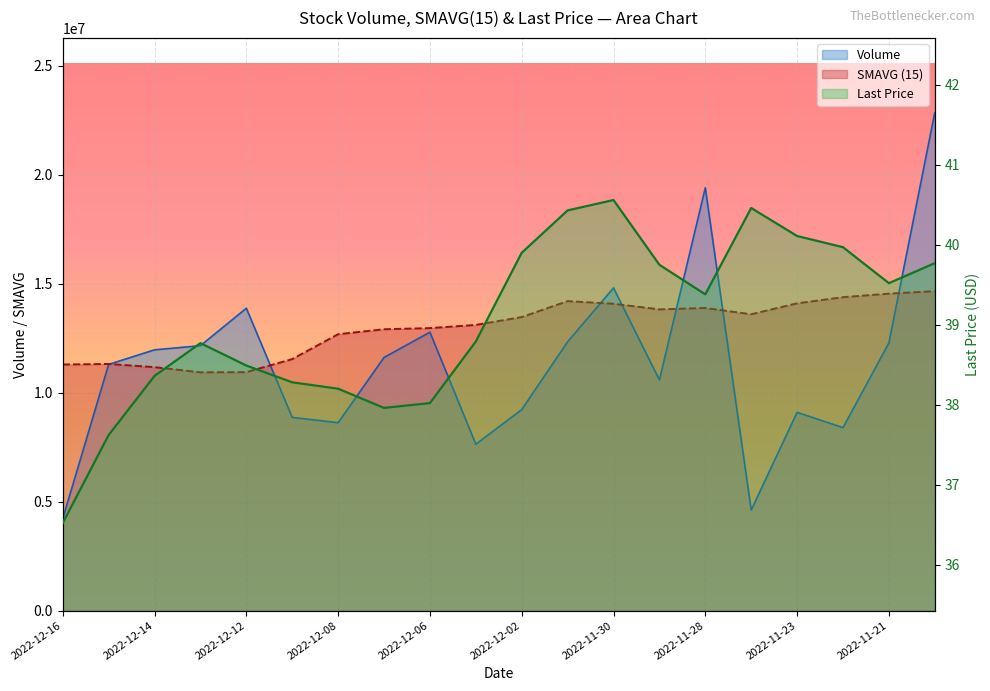

Rank the categories by Last Price value from lowest to highest.

2022-12-16, 2022-12-15, 2022-12-07, 2022-12-06, 2022-12-08, 2022-12-09, 2022-12-14, 2022-12-12, 2022-12-13, 2022-12-05, 2022-11-28, 2022-11-21, 2022-11-29, 2022-11-18, 2022-12-02, 2022-11-22, 2022-11-23, 2022-12-01, 2022-11-25, 2022-11-30